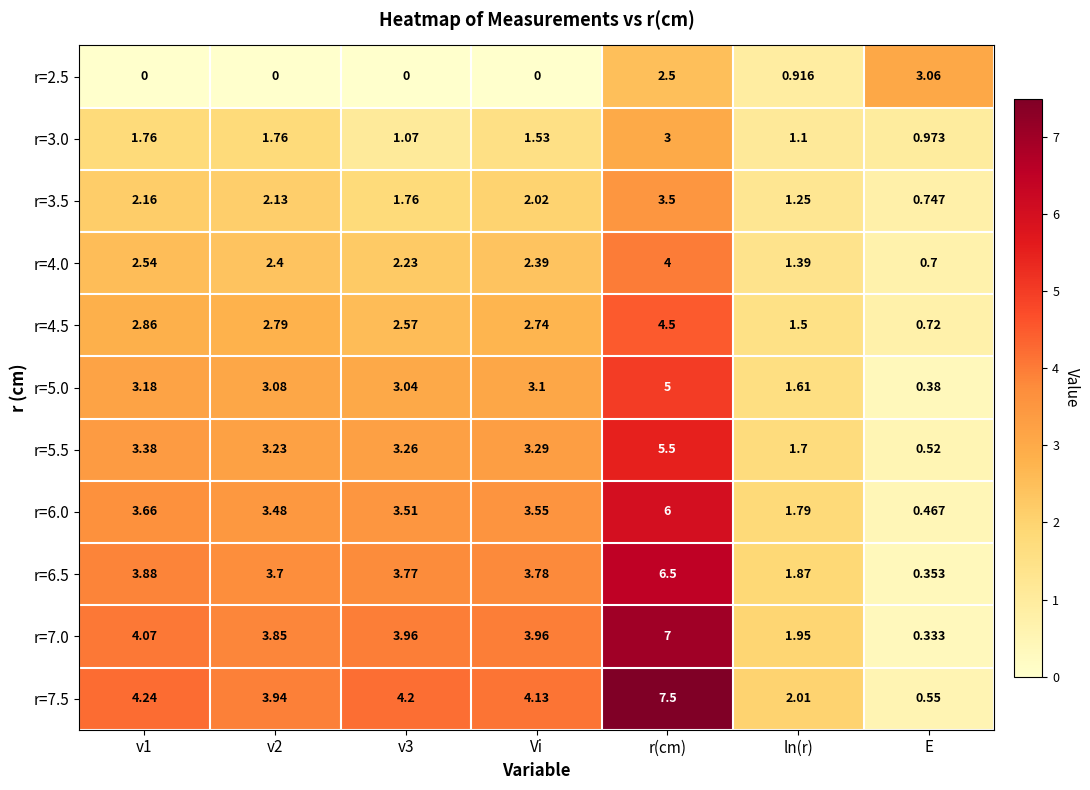

At which label is r=3.5 closest to 2?

Vi